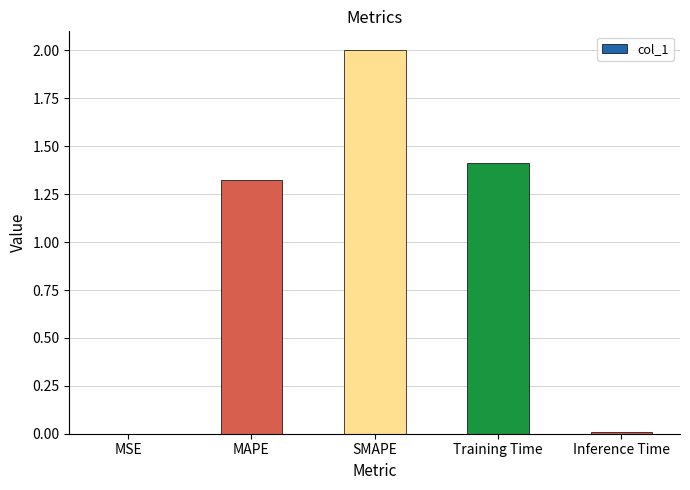

At which label does the data first exceed 1?

MAPE